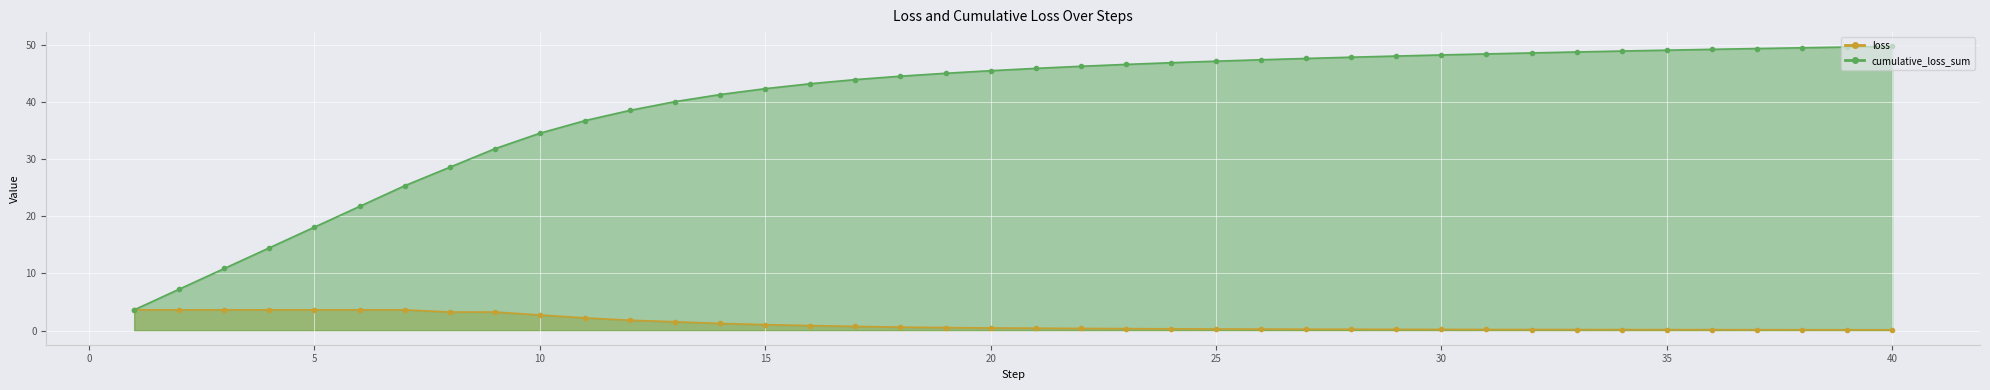

What is the difference between the second highest and minimum values in the cumulative_loss_sum series?

46.0